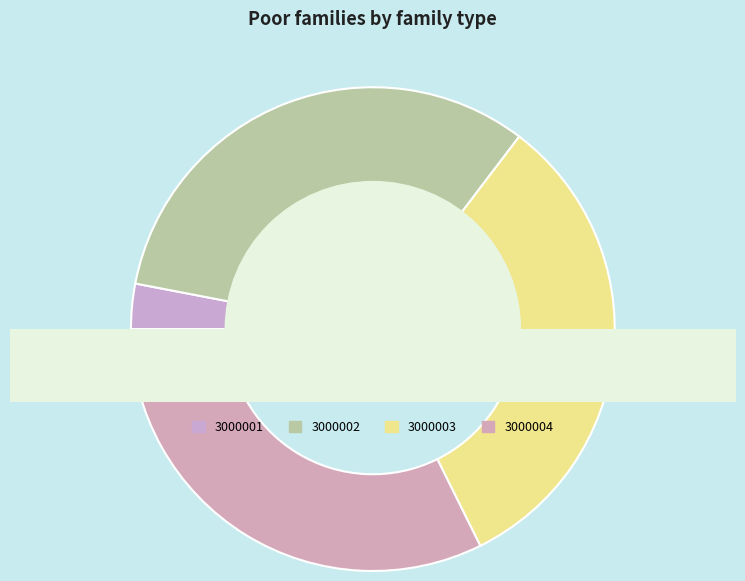

Do 3000004 and 3000001 together represent more than half of the pie?

No